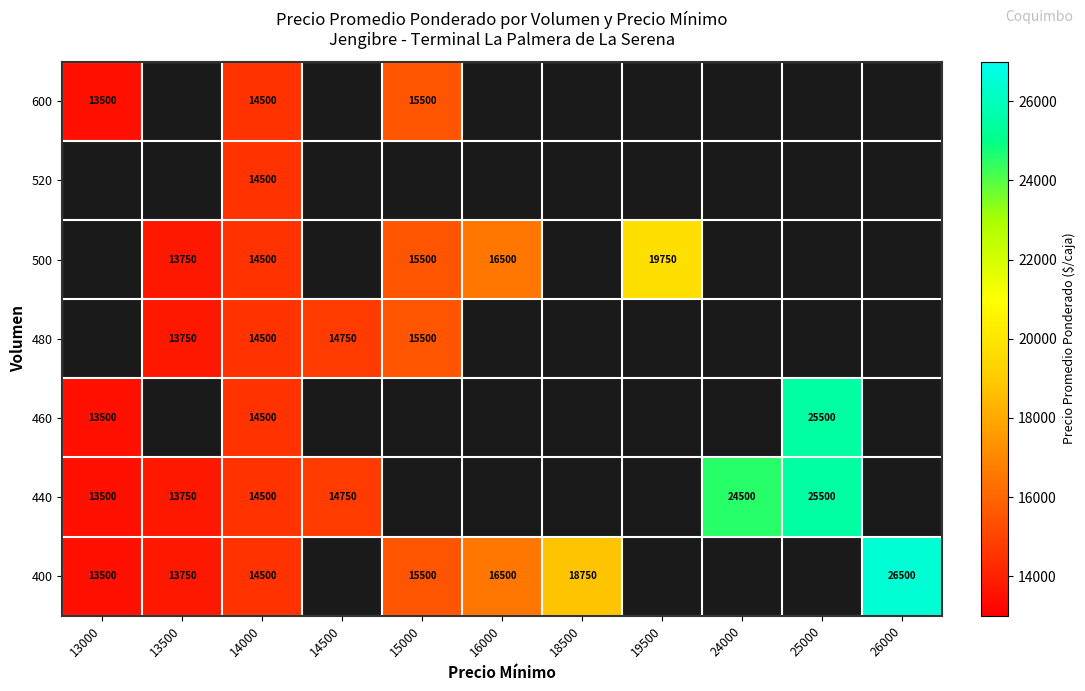

Count the number of categories in the chart.

11